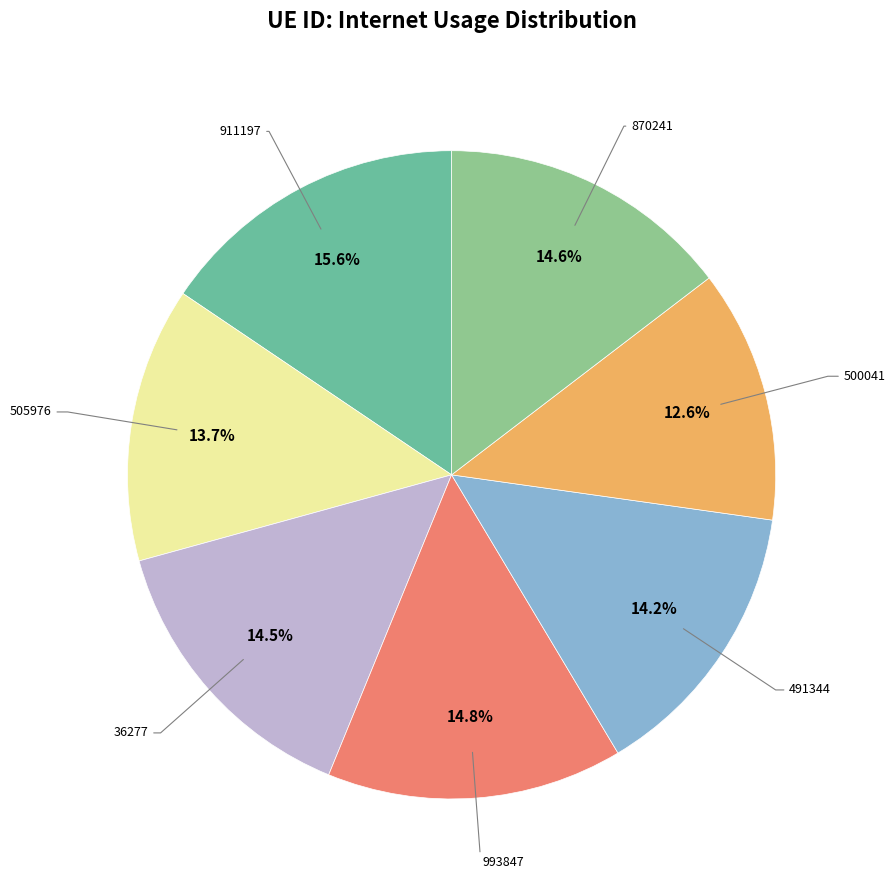

Does any single category account for the majority?

No